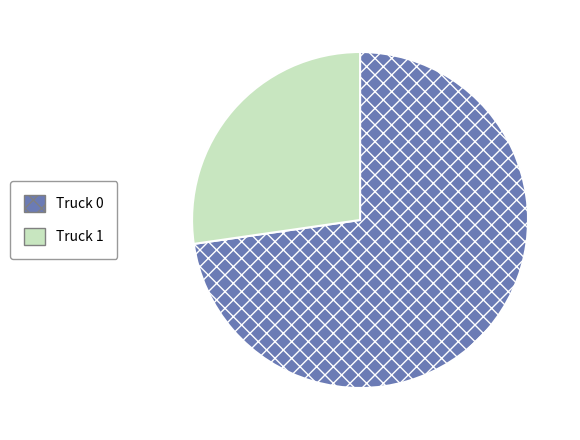

Which category has the smallest portion of the pie?

Truck 1